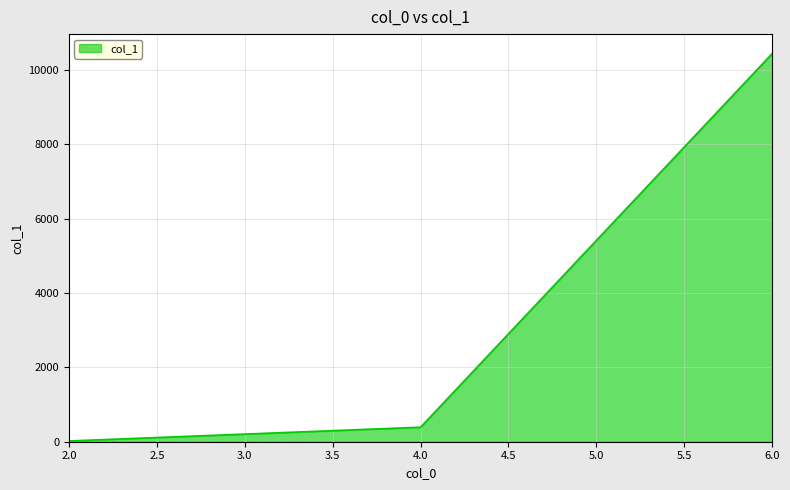

At which label is the value closest to 5231?

4.0